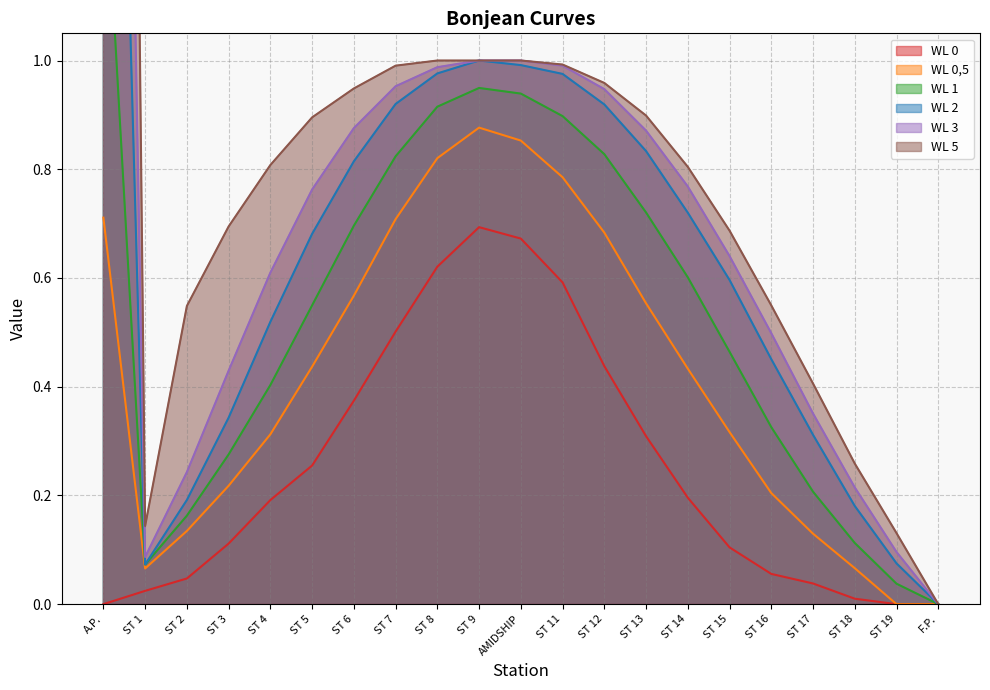

What is the difference between the maximum and minimum values in the WL 0,5 series?

0.9